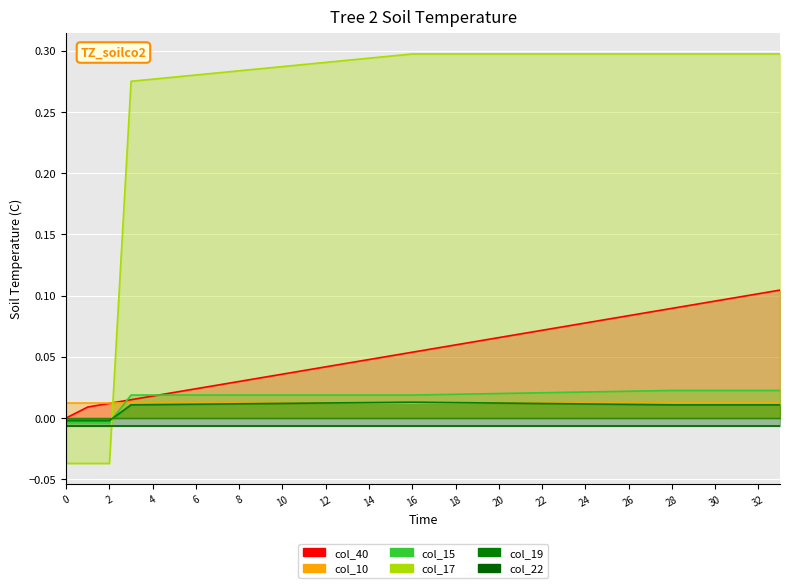

True or false: col_40 has a value of 0.1 at 31.

False